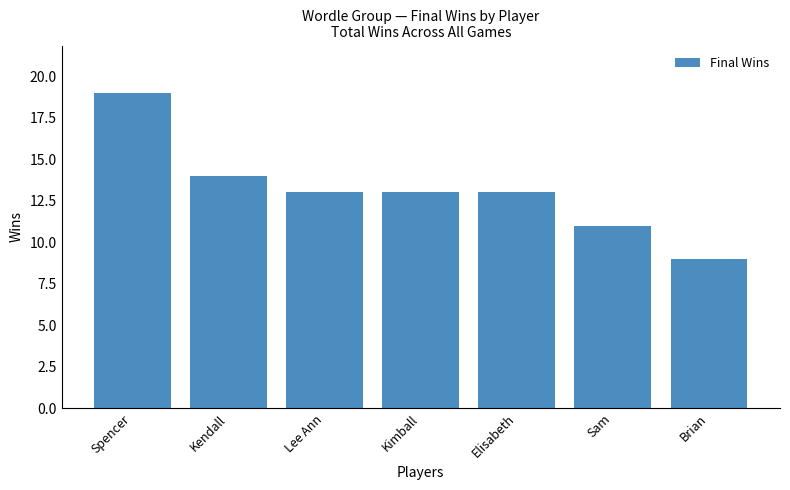

Which category has the highest value across all series?

Spencer